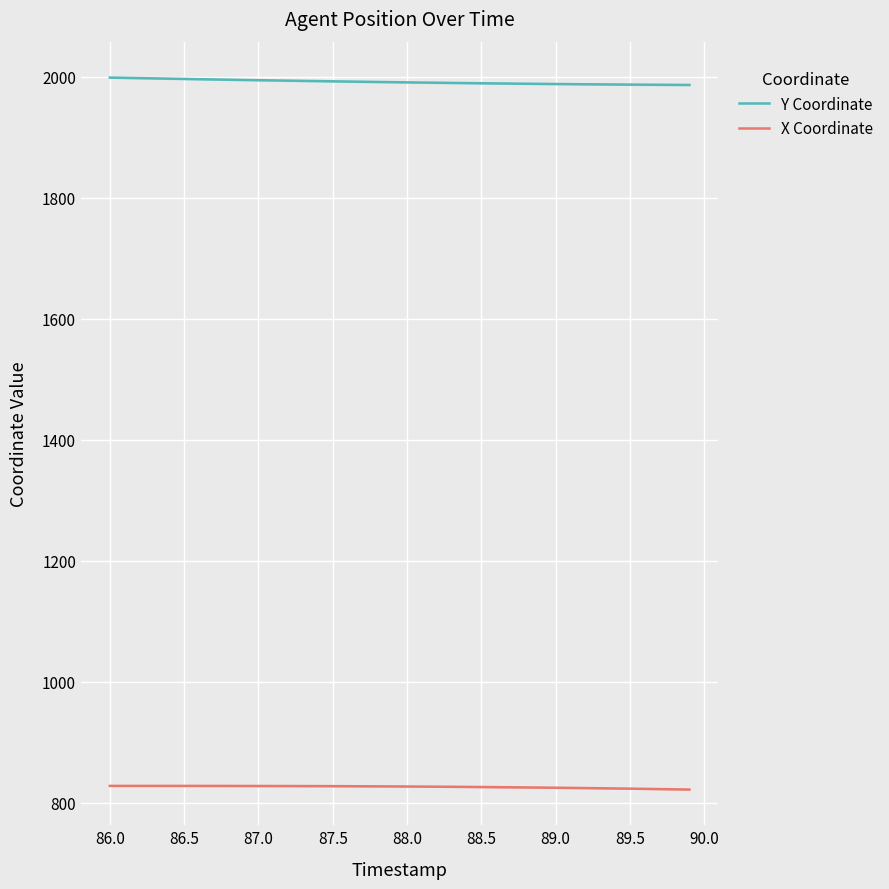

Reading left to right, list all the values displayed in this chart.

Y Coordinate: 1998.3	1997.8	1997.4	1997.0	1996.5	1996.1	1995.7	1995.2	1994.8	1994.4	1994.0	1993.6	1993.2	1992.9	1992.5	1992.1	1991.8	1991.4	1991.1	1990.8	1990.4	1990.1	1989.8	1989.5	1989.2	1988.9	1988.7	1988.4	1988.2	1987.9	1987.7	1987.5	1987.3	1987.1	1986.9	1986.7	1986.6	1986.4	1986.3	1986.1
X Coordinate: 827.5	827.5	827.5	827.5	827.5	827.5	827.5	827.4	827.4	827.4	827.4	827.3	827.3	827.2	827.1	827.1	827.0	826.9	826.8	826.6	826.5	826.3	826.2	826.0	825.8	825.6	825.4	825.2	825.0	824.7	824.5	824.2	823.9	823.6	823.3	822.9	822.6	822.2	821.9	821.5